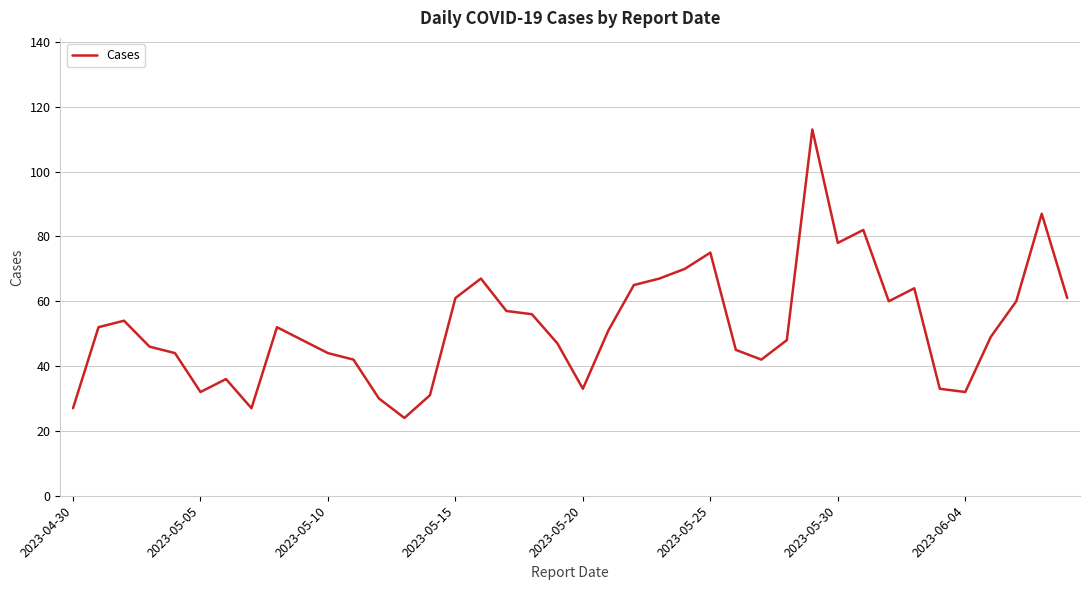

Is this an area chart (filled region under the line)?

No